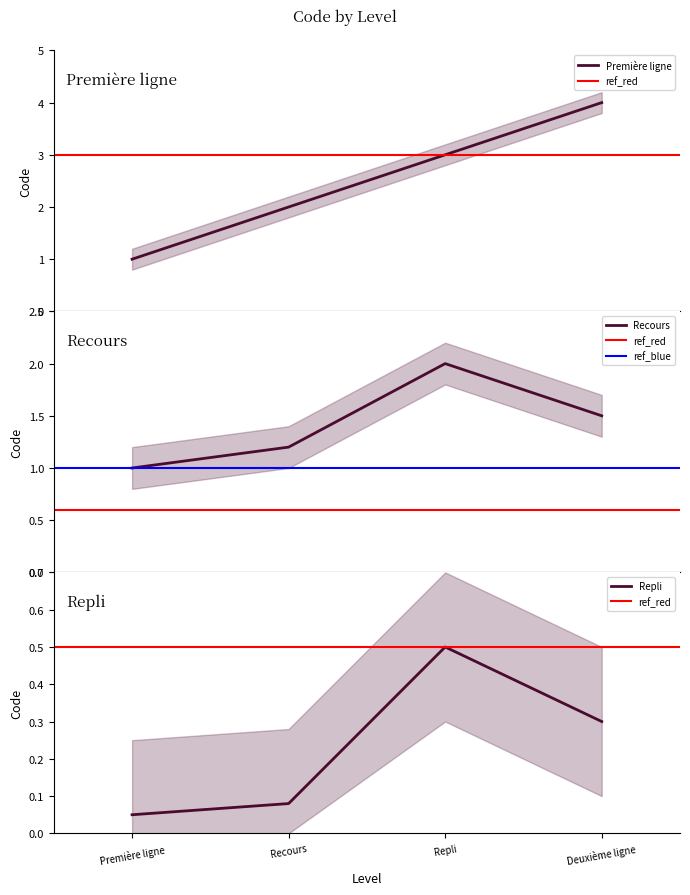

Where is the data nearest to the value 2?

Recours